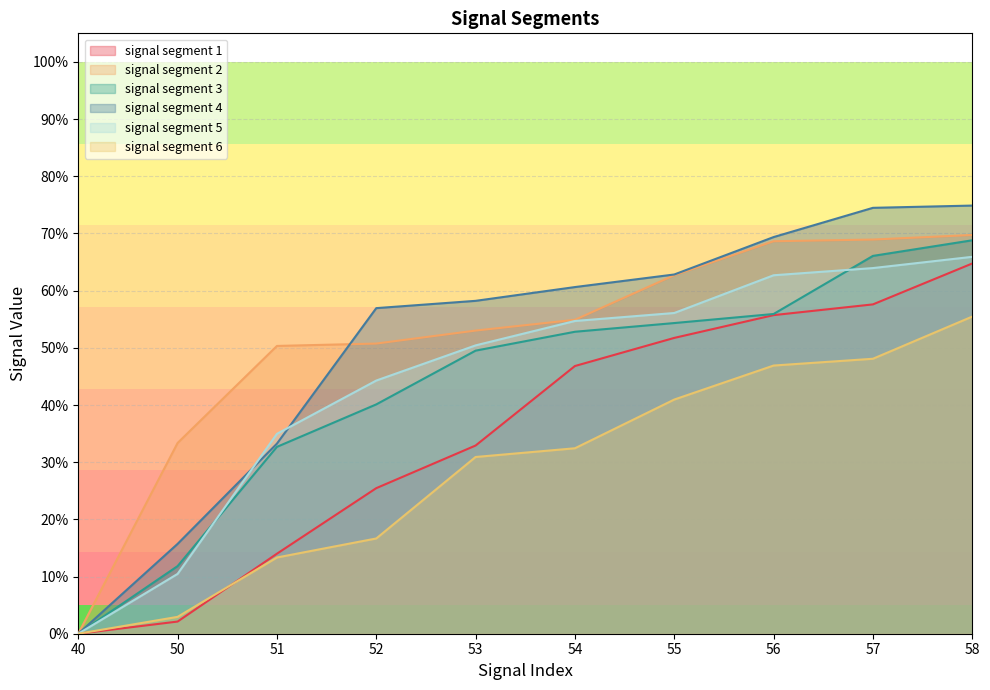

Rank the categories by signal segment 6 value from highest to lowest.

58, 57, 56, 55, 54, 53, 52, 51, 50, 40